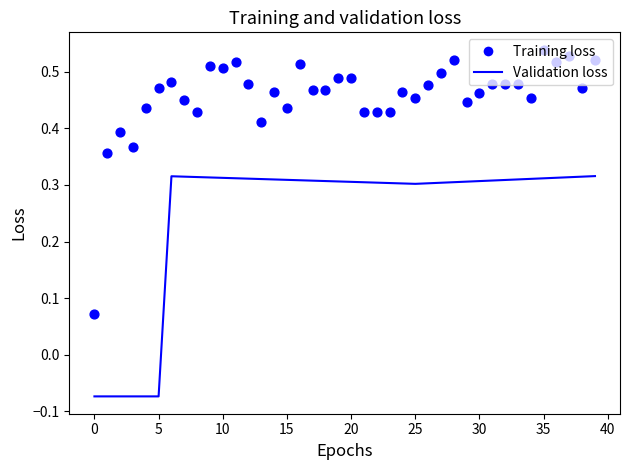

Which series reaches the minimum Y coordinate?

Validation loss